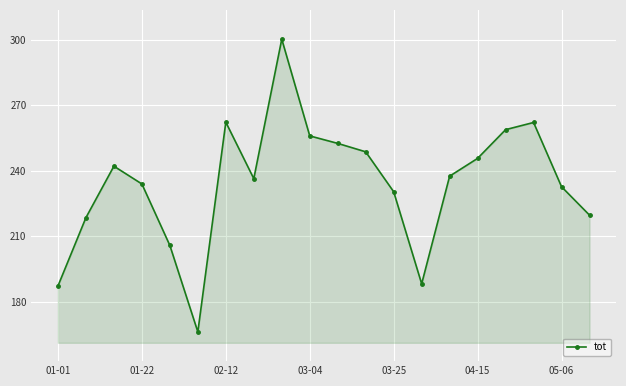

What is the smallest value displayed?

166.3